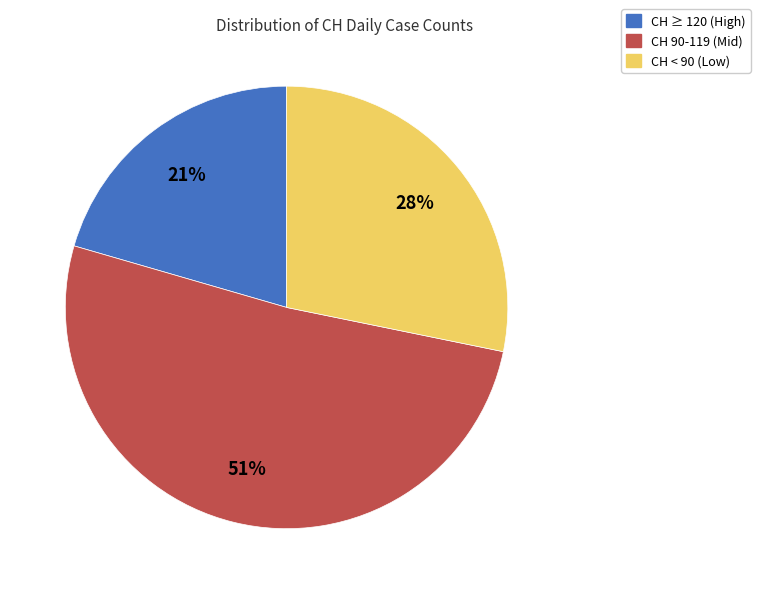

Is there a majority slice in this chart?

Yes